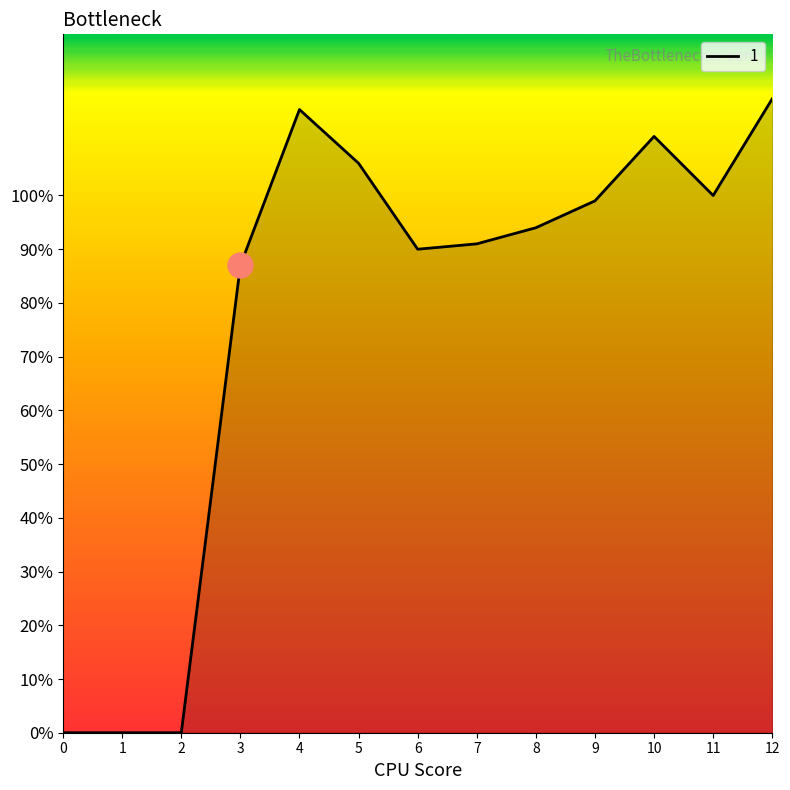

What value does the data have at 10, to the nearest 50?

100